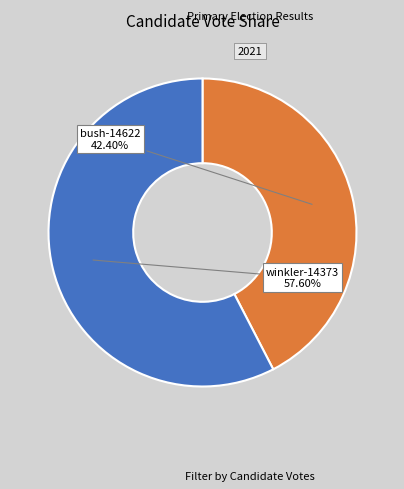

Is there a majority slice in this chart?

Yes